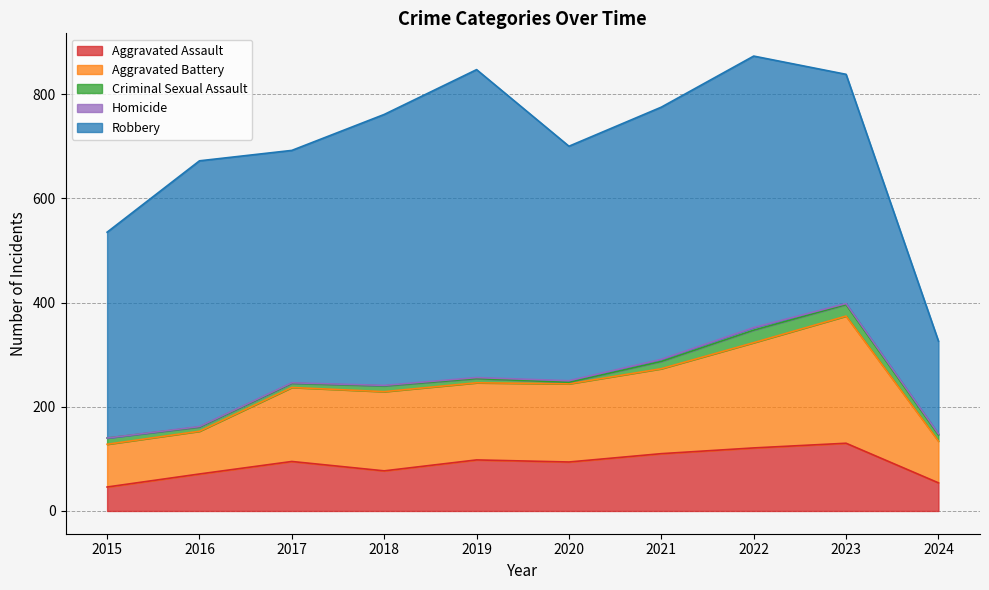

Which has a higher value, 2023 or 2024?

2023